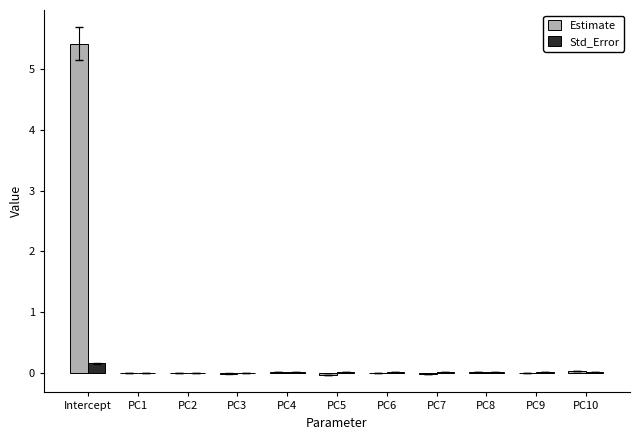

What is the sum of all Std_Error values?

0.3